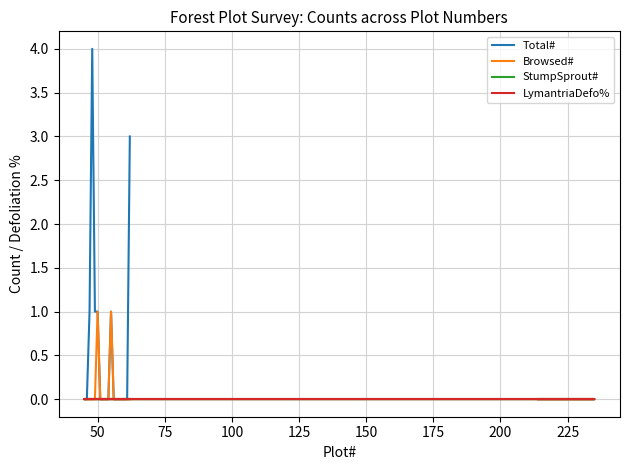

Is this an area chart (filled region under the line)?

No